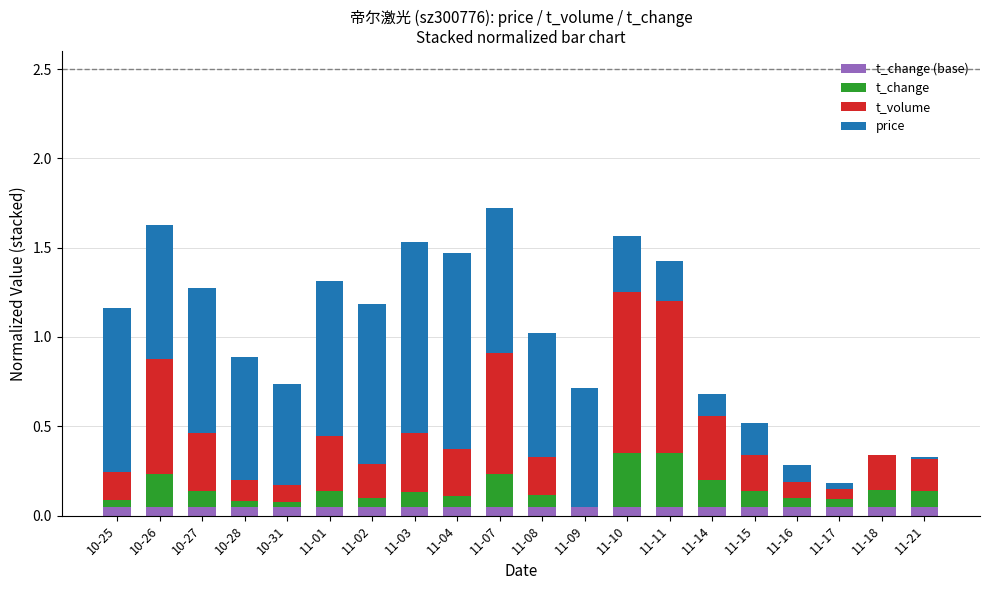

What is the sum of the t_change values at 11-01 and 11-15?

0.2